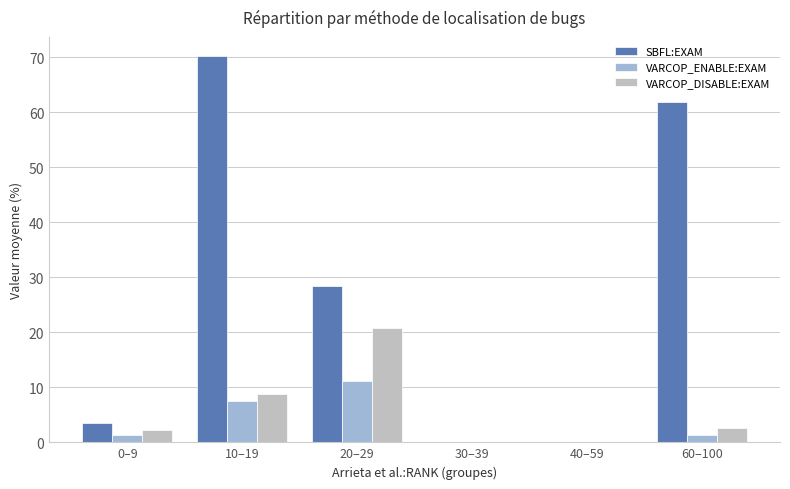

At which label does SBFL:EXAM first exceed 28?

10–19